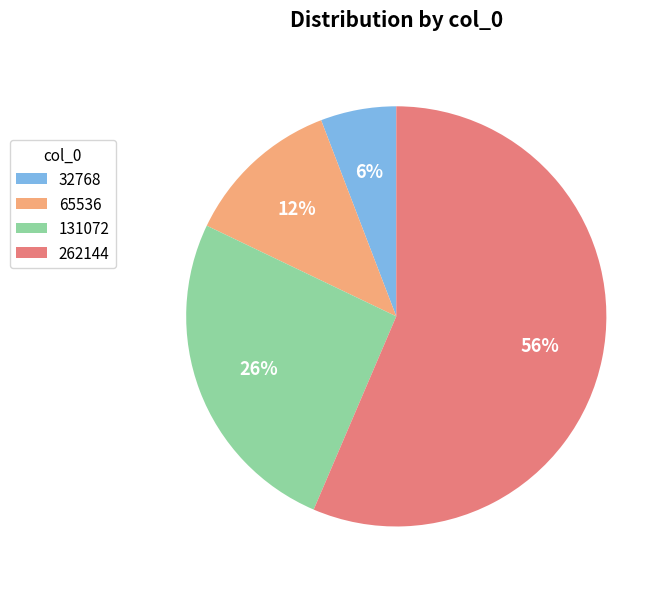

Between 131072 and 65536, which is larger?

131072